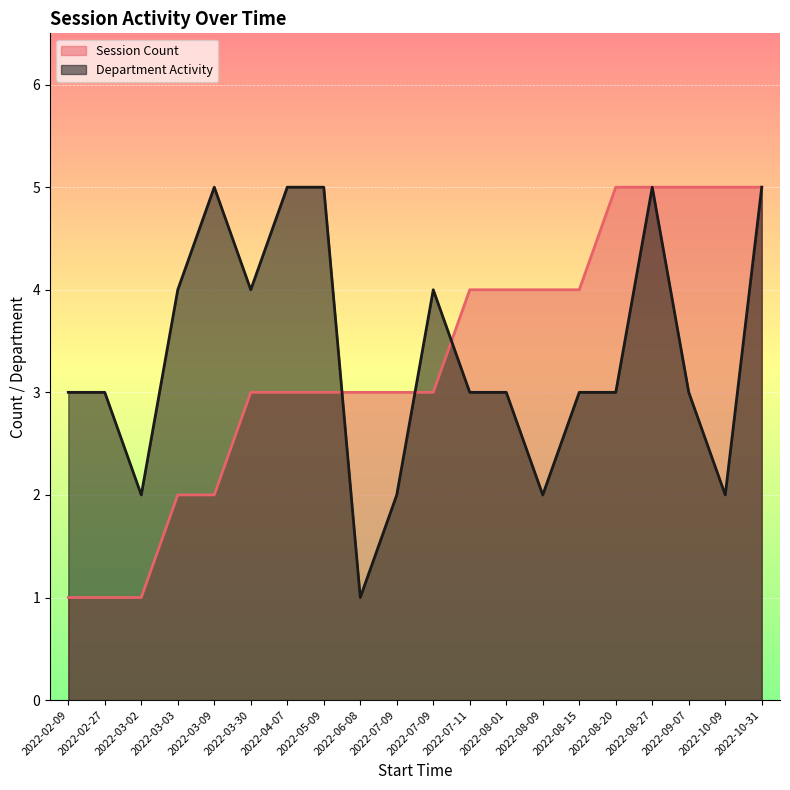

How many values in the Department Activity series exceed 3?

8